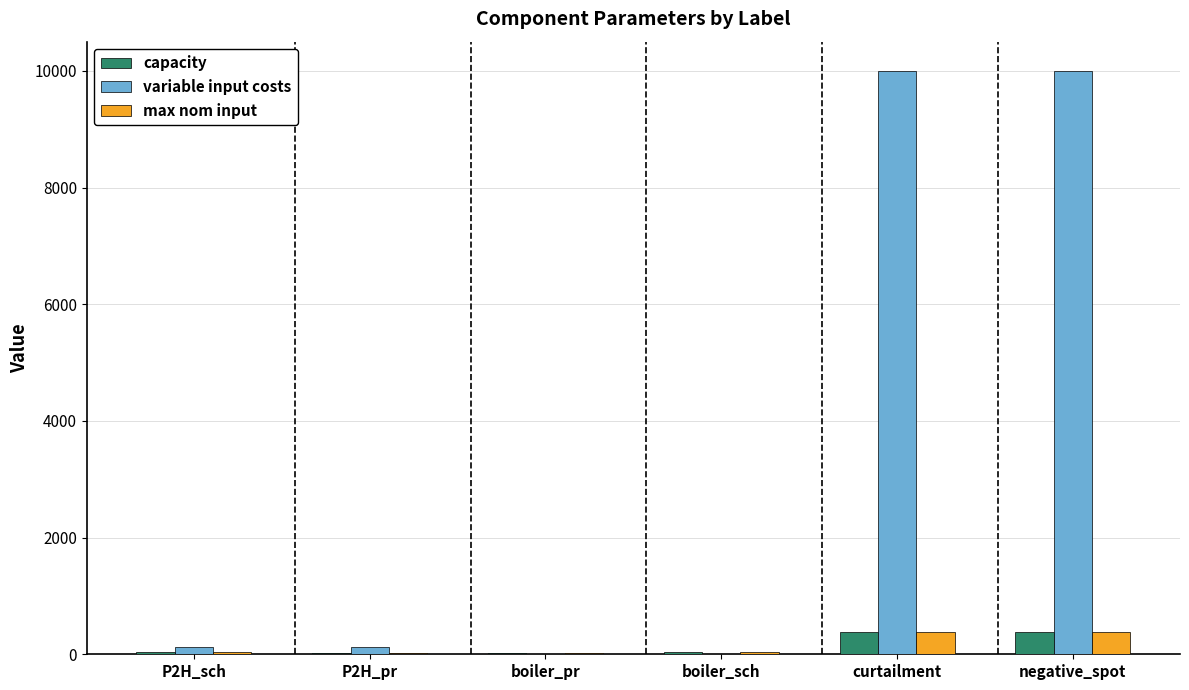

What is the sum of all variable input costs values?

20239.7